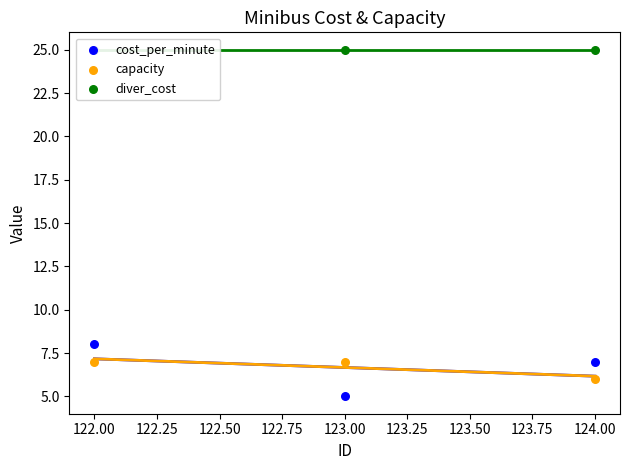

What are all the series names shown in the legend?

cost_per_minute, capacity, diver_cost